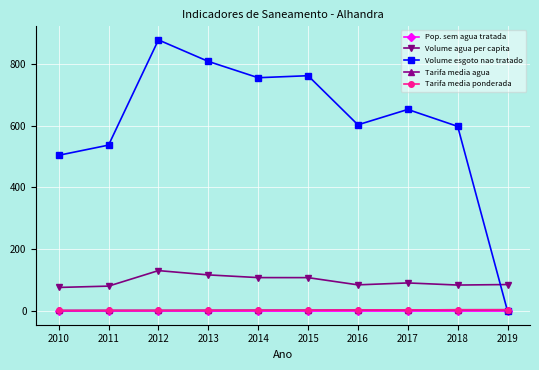

Which series has the largest total across all categories?

Volume esgoto nao tratado